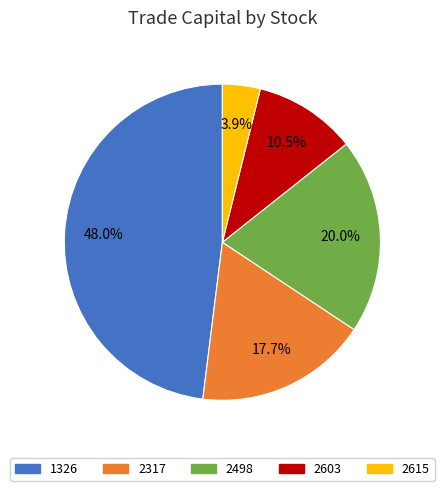

To the nearest percent, what is the average slice percentage?

20%